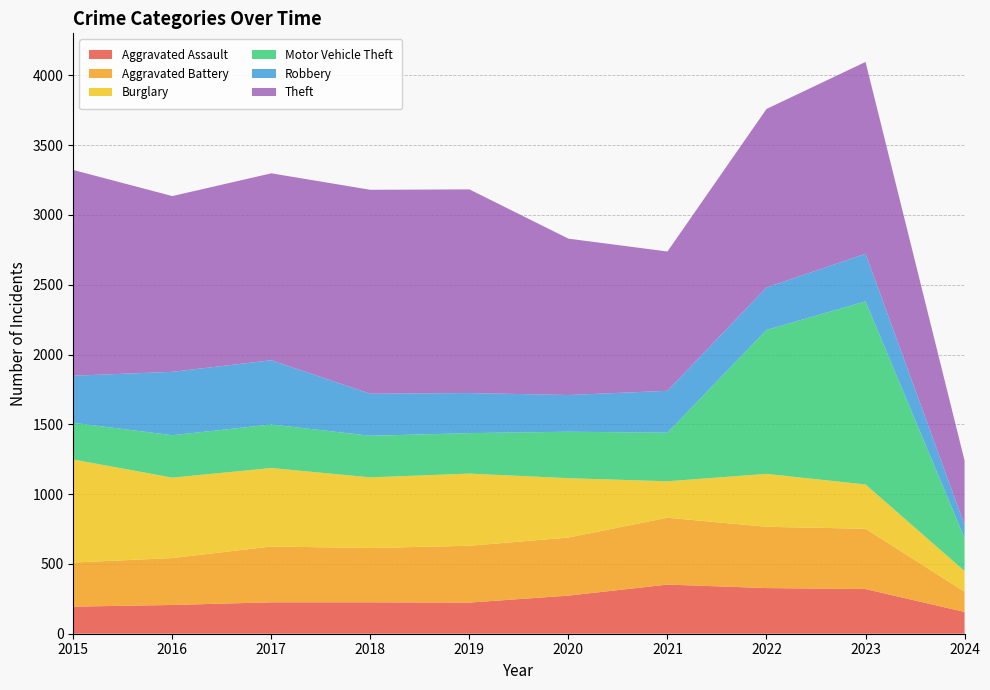

Reading left to right, list all the values displayed in this chart.

Aggravated Assault: 194	206	225	225	223	273	352	327	320	156
Aggravated Battery: 316	336	400	389	407	416	479	439	432	145
Burglary: 738	576	562	506	517	425	261	379	317	148
Motor Vehicle Theft: 263	304	312	298	290	333	348	1031	1312	236
Robbery: 337	454	460	301	287	263	300	304	341	95
Theft: 1474	1259	1339	1461	1459	1120	998	1279	1374	460